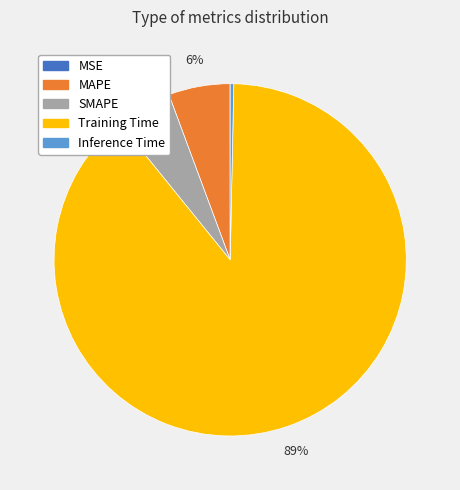

To the nearest percent, what is the difference between the largest and smallest slice percentages?

89%